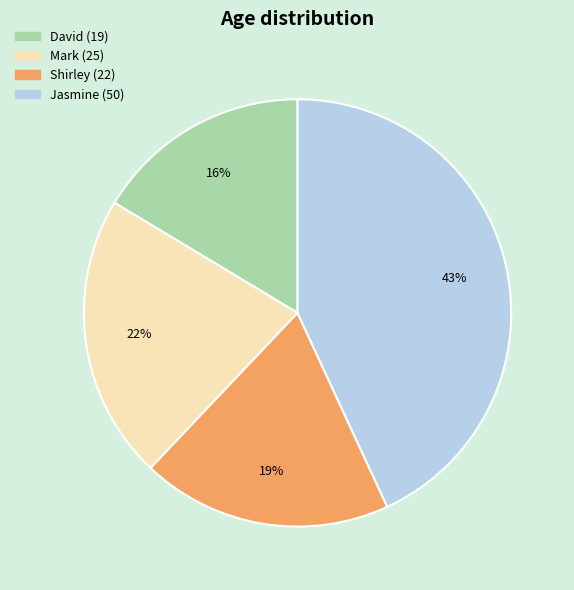

Is there a majority slice in this chart?

No